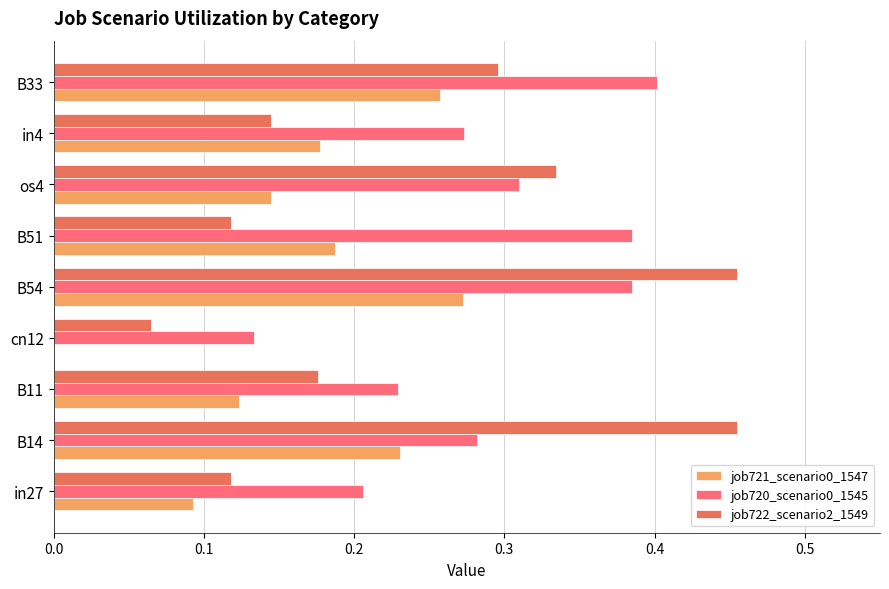

True or false: job721_scenario0_1547 has a value of 0.5 at B54.

False